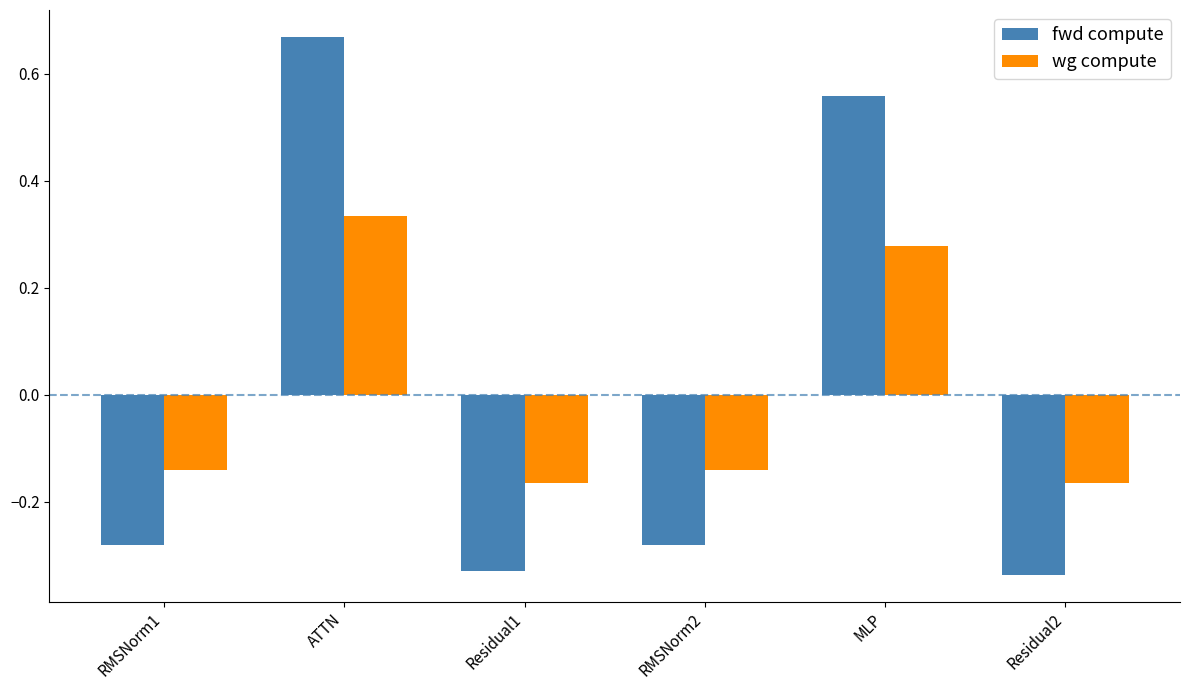

Rank the series at Residual1 from highest to lowest value.

wg compute, fwd compute